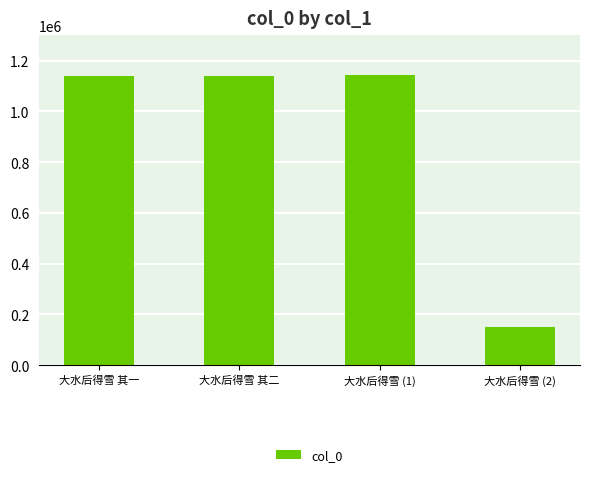

What is the label of the 4th bar from the left?

大水后得雪 (2)